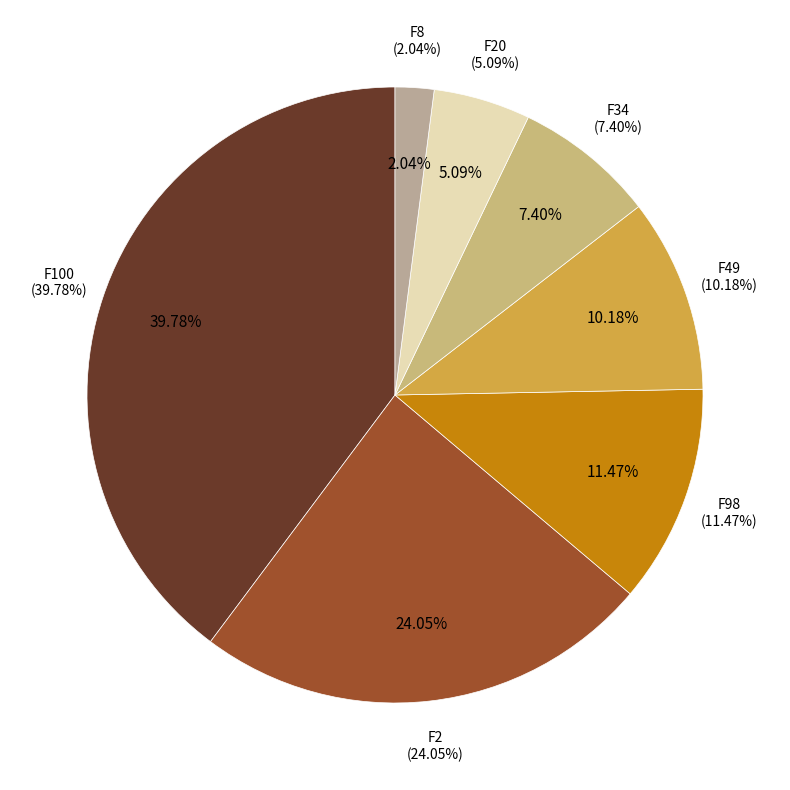

How much of the chart is everything except F2?

75.9%